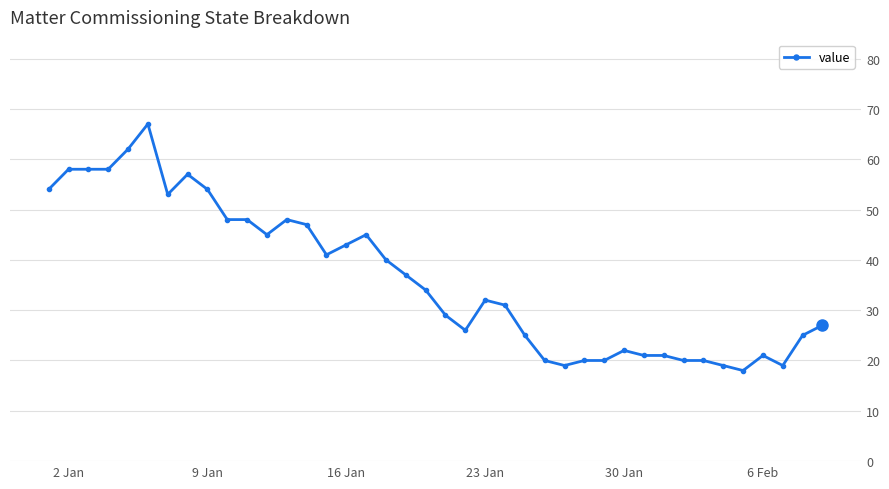

Reading right to left, list all the values displayed in this chart.

27	25	19	21	18	19	20	20	21	21	22	20	20	19	20	25	31	32	26	29	34	37	40	45	43	41	47	48	45	48	48	54	57	53	67	62	58	58	58	54